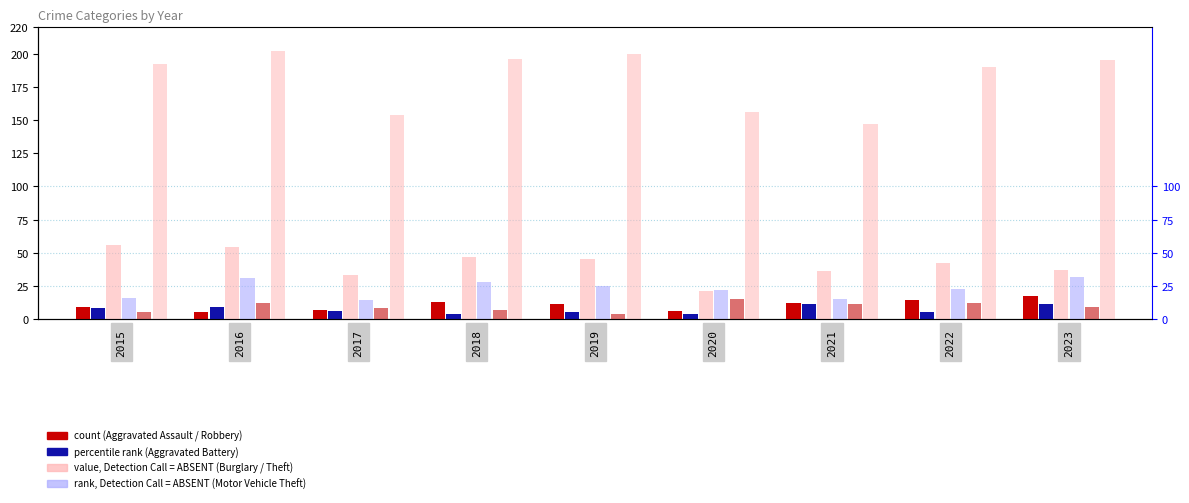

What is the difference between the highest and lowest values at 2018?

192